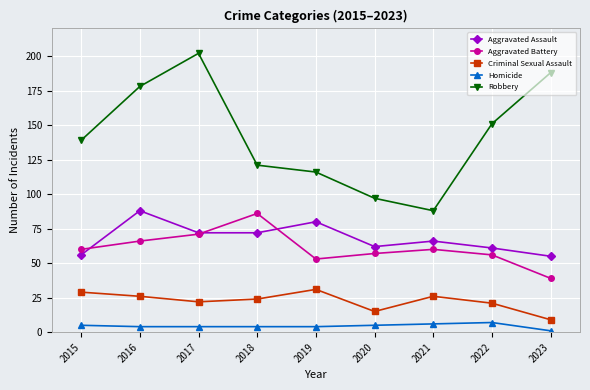

True or false: Robbery has more than 2 interior local peaks.

False